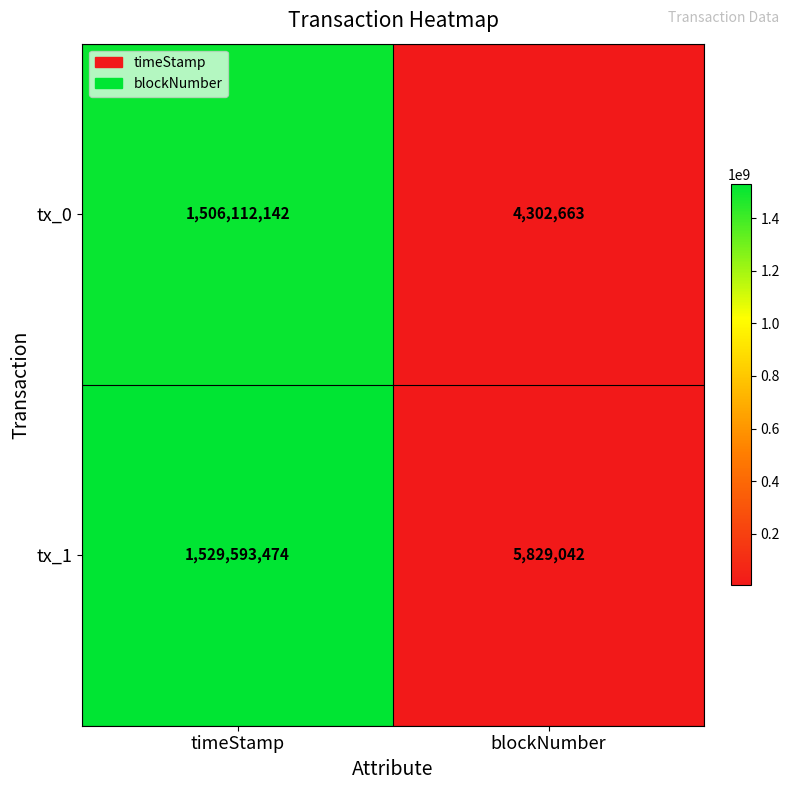

List the series in order of their overall mean, lowest first.

tx_0, tx_1